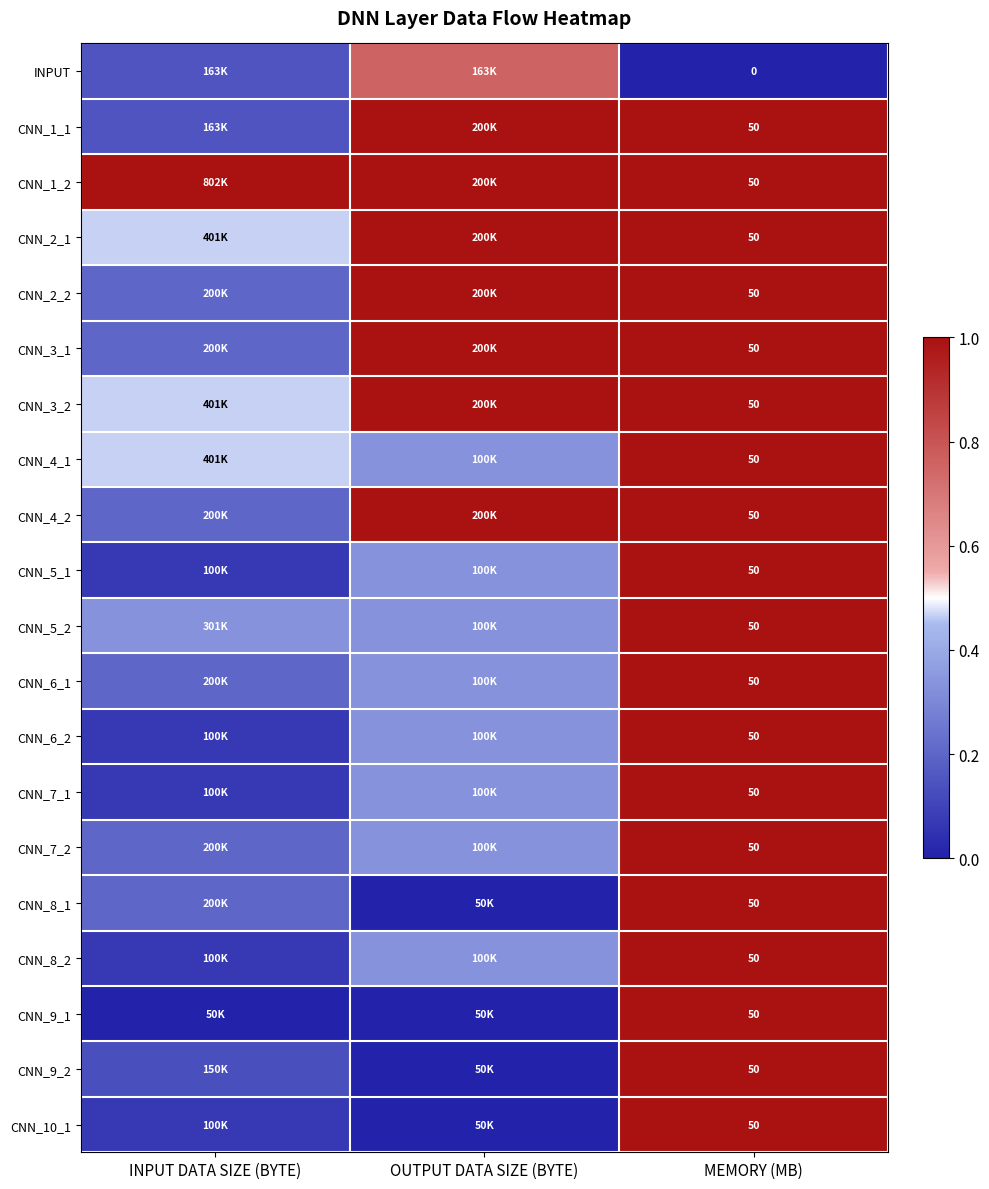

Rank the categories by CNN_3_1 value from highest to lowest.

OUTPUT DATA SIZE (BYTE), MEMORY (MB), INPUT DATA SIZE (BYTE)